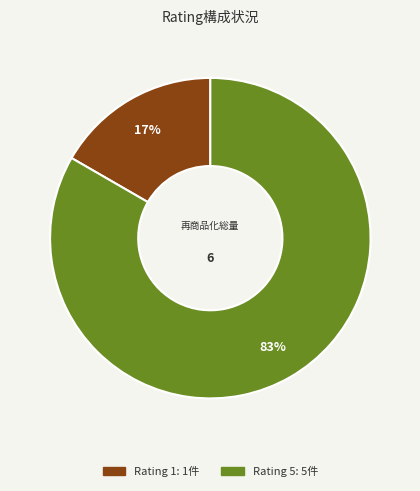

Is there a majority slice in this chart?

Yes